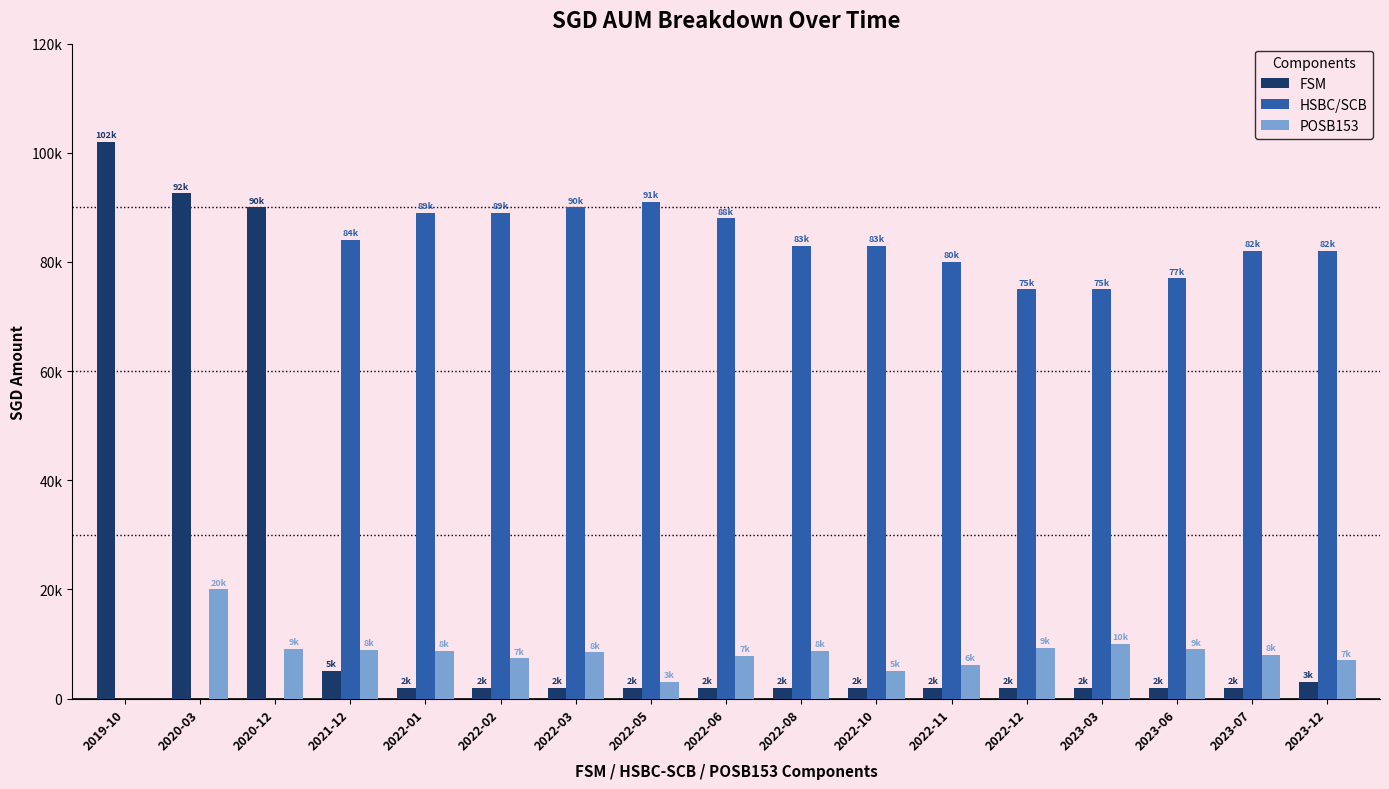

Reading right to left, transcribe all the data shown in this chart.

FSM: 3000	2000	2000	2000	2000	2000	2000	2000	2000	2000	2000	2000	2000	5000	90000	92574	102000
HSBC/SCB: 82000	82000	77000	75000	75000	80000	83000	83000	88000	91000	90000	89000	89000	84000	0	0	0
POSB153: 7000	8000	9000	10000	9251	6195	5099	8751	7877	3067	8462	7372	8672	8848	9117	20000	0